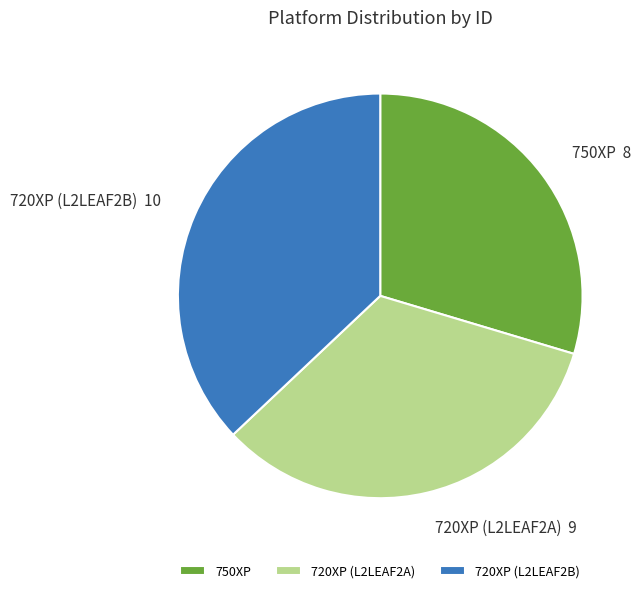

What is the largest slice in the pie chart?

720XP (L2LEAF2B)